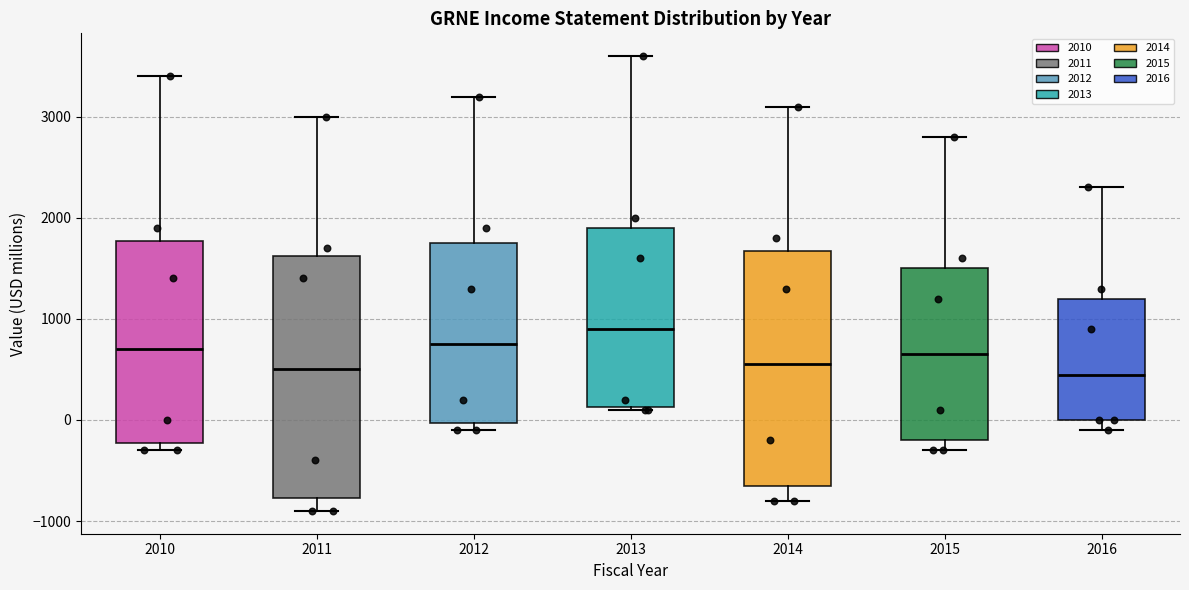

Reading left to right, transcribe this box plot: for each box, give where its median line is, the range the box spans, and where its two whiskers end, as read against the y-axis. The values are not printed on the chart, so give them approximately, as read against the axis.

2010: median 700, box -200 to 1800, whiskers -300 to 3400
2011: median 500, box -800 to 1600, whiskers -900 to 3000
2012: median 800, box 0 to 1800, whiskers -100 to 3200
2013: median 900, box 100 to 1900, whiskers 100 to 3600
2014: median 600, box -600 to 1700, whiskers -800 to 3100
2015: median 700, box -200 to 1500, whiskers -300 to 2800
2016: median 500, box 0 to 1200, whiskers -100 to 2300